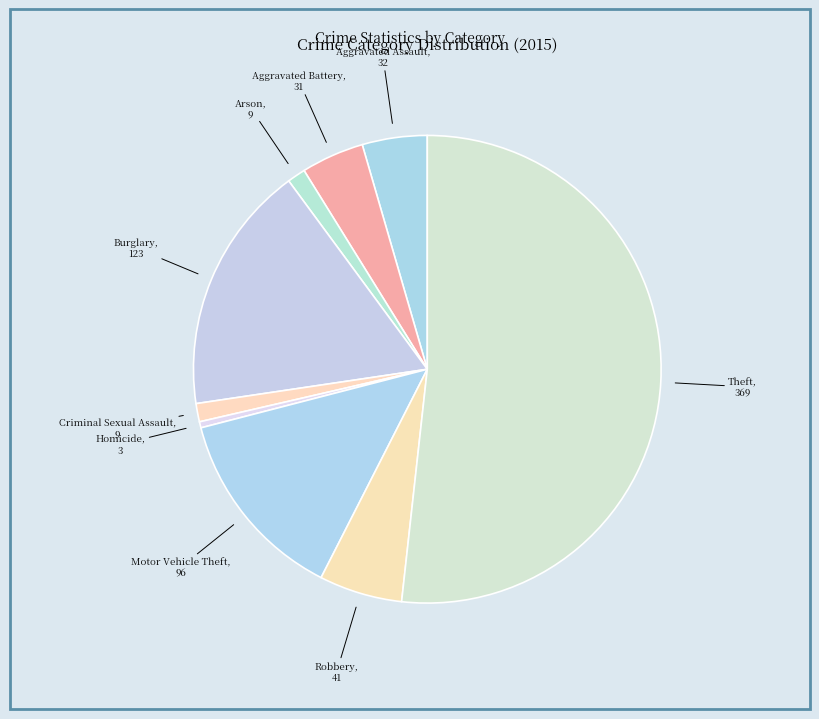

Is it true that Robbery is 6% of the pie?

True